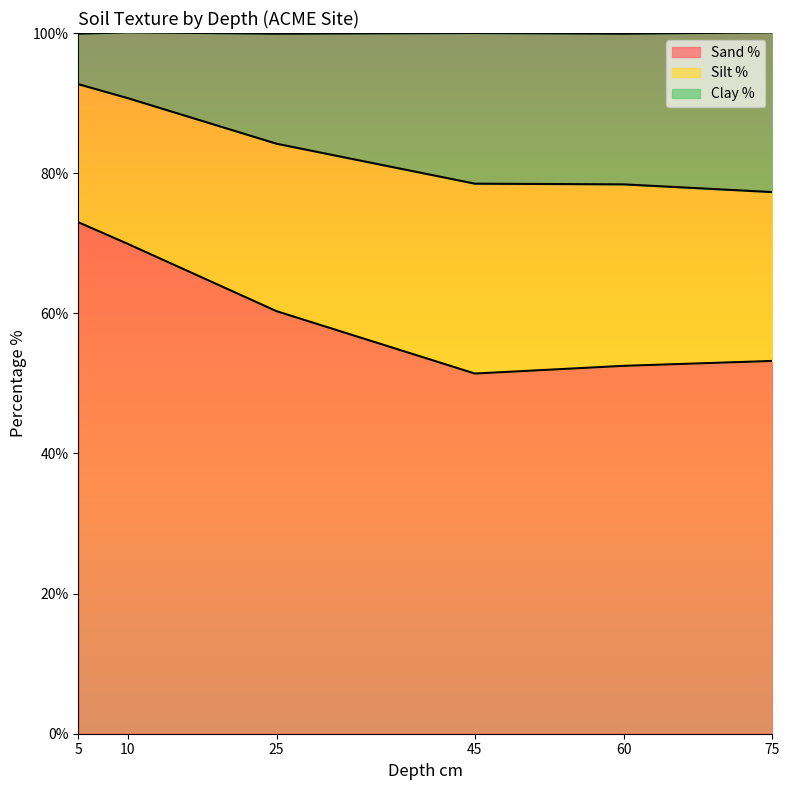

True or false: Clay % has a value of 24.4 at 60.

False